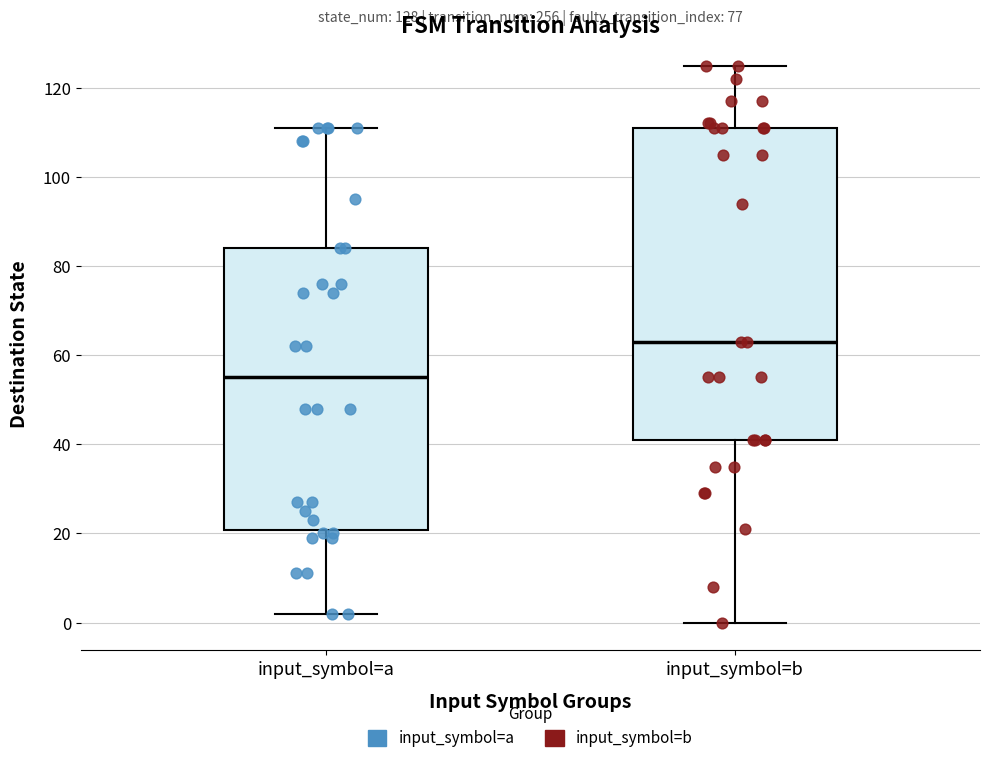

Comparing the boxes themselves (not the whiskers), which one is the tallest?

input_symbol=b